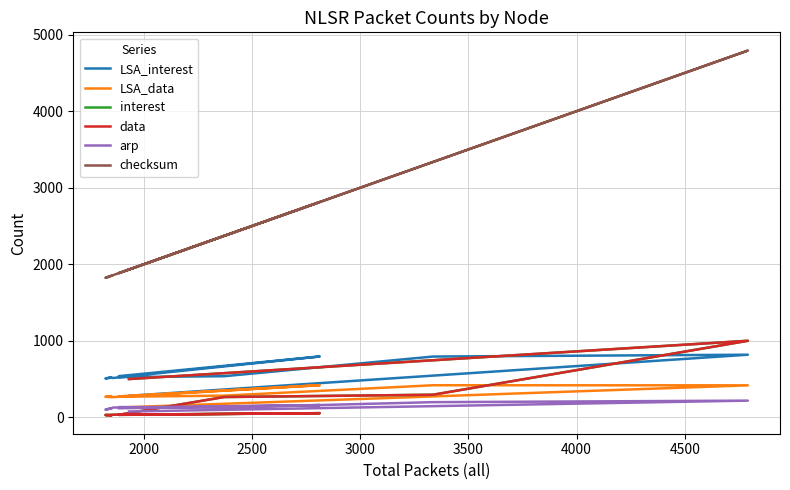

True or false: checksum and interest cross at least once.

False